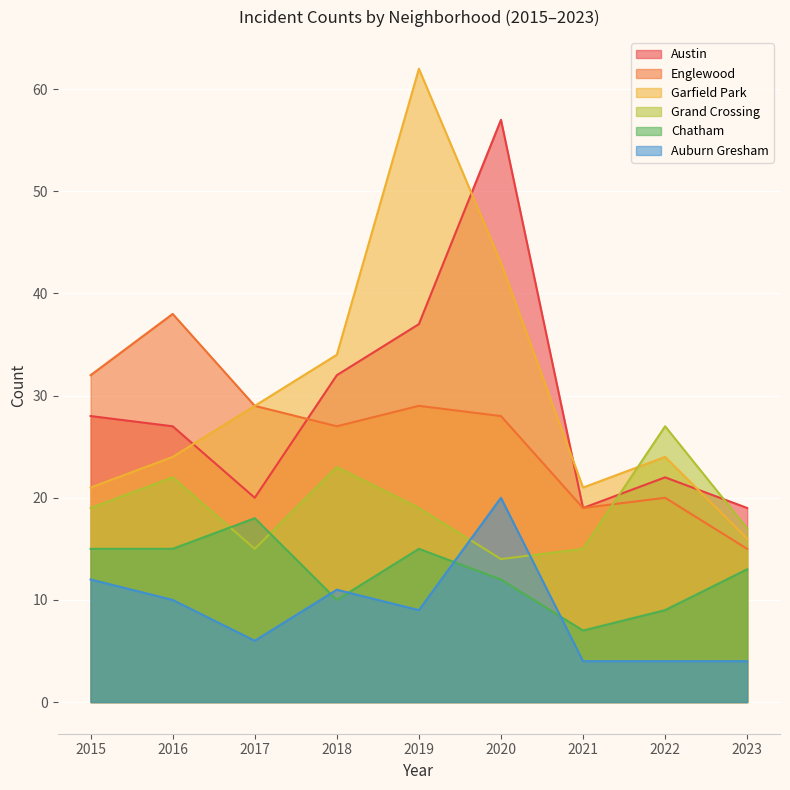

What is the maximum value for Auburn Gresham?

20